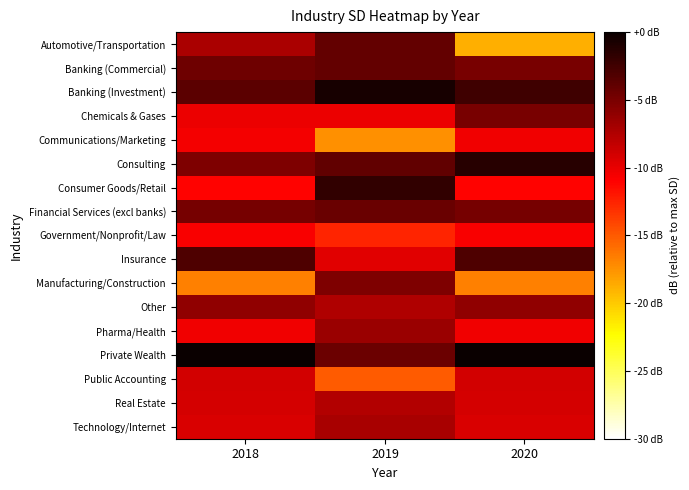

Rank the series by their maximum value, from highest to lowest.

Private Wealth, Banking (Investment), Consulting, Consumer Goods/Retail, Insurance, Banking (Commercial), Automotive/Transportation, Financial Services (excl banks), Chemicals & Gases, Manufacturing/Construction, Other, Pharma/Health, Technology/Internet, Real Estate, Public Accounting, Communications/Marketing, Government/Nonprofit/Law